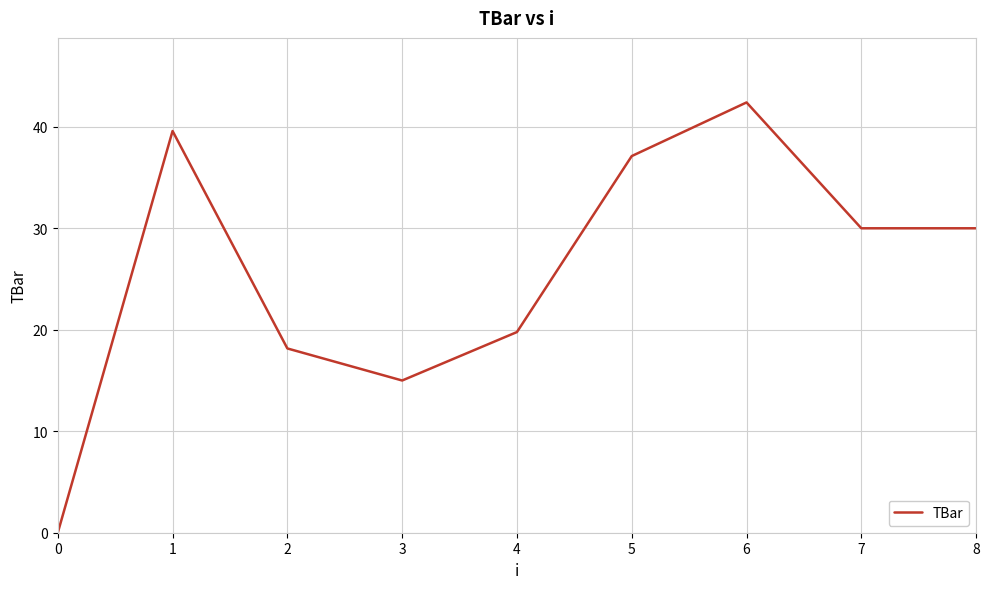

Does the chart have visible grid lines?

Yes